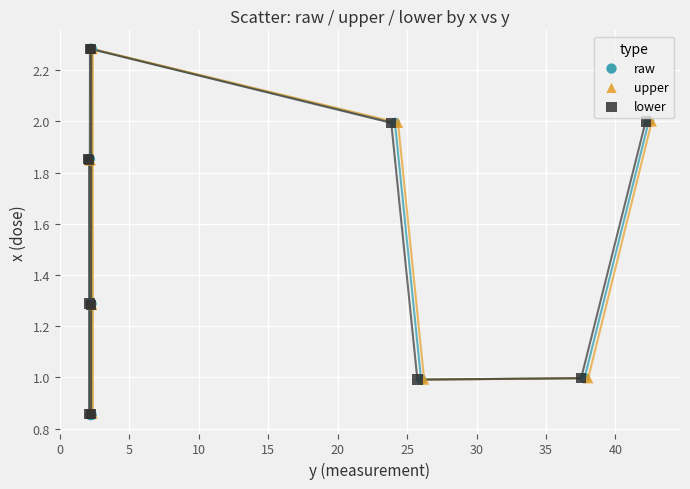

Which series has the largest Y range (max minus min)?

raw